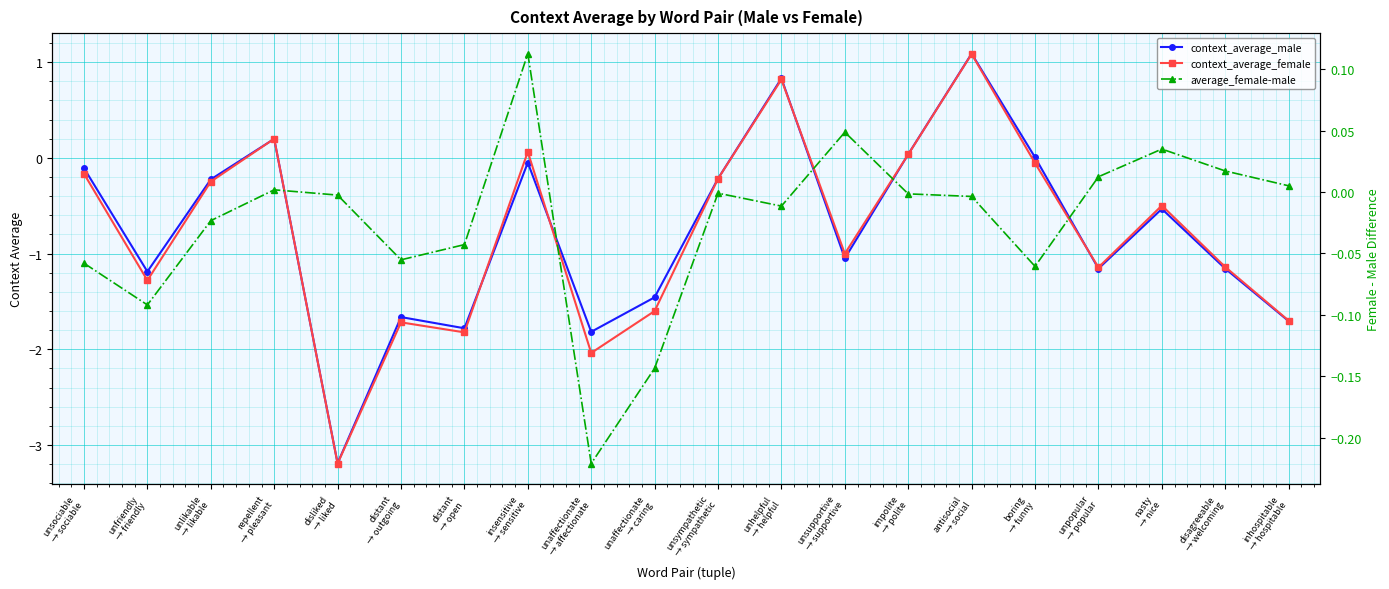

Between which two adjacent categories do context_average_male and average_female-male first intersect?

unlikable
→ likable and repellent
→ pleasant